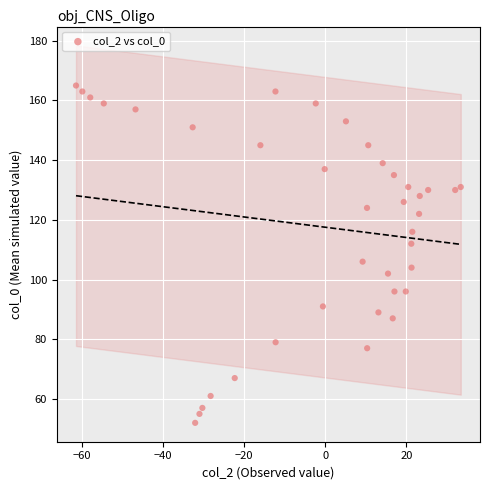

What is the range of Y values (max minus min)?

113